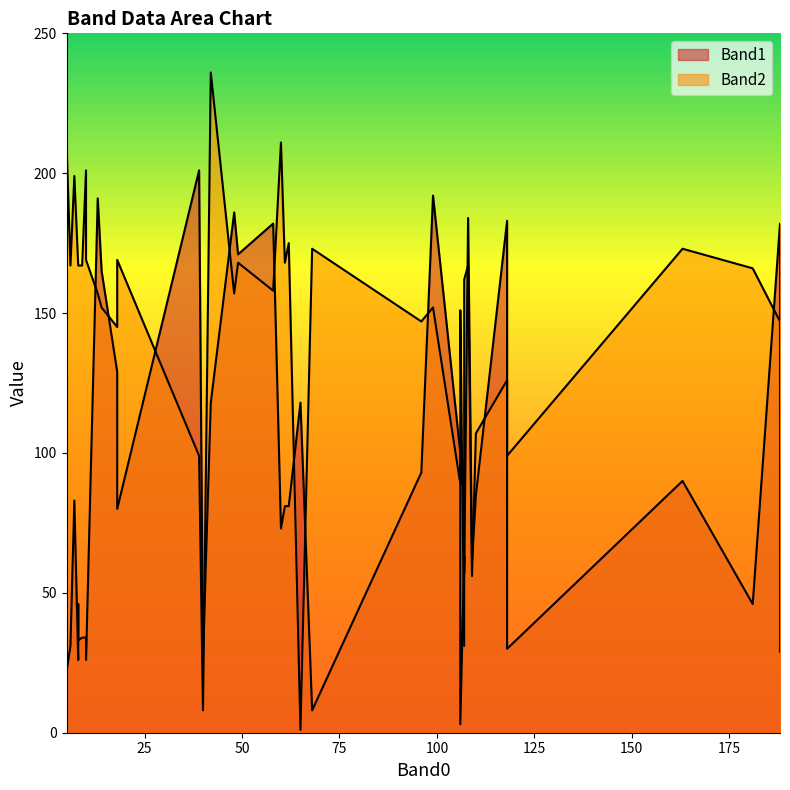

Reading right to left, transcribe all the data shown in this chart.

Band1: 39=201	38=118	37=129	36=118	35=90	34=81	33=46	32=80	31=182	30=165	29=171	28=27	27=30	26=183	25=191	24=182	23=57	22=186	21=29	20=46	19=26	18=26	17=34	16=33	15=34	14=85	13=22	12=63	11=100	10=81	9=8	8=73	7=31	6=93	5=61	4=63	3=83	2=3	1=184	0=192
Band2: 39=99	38=236	37=145	36=1	35=173	34=175	33=166	32=169	31=147	30=152	29=168	28=8	27=99	26=126	25=157	24=158	23=162	22=157	21=109	20=167	19=169	18=167	17=167	16=167	15=201	14=107	13=211	12=54	11=89	10=168	9=173	8=211	7=167	6=147	5=56	4=31	3=199	2=151	1=167	0=152